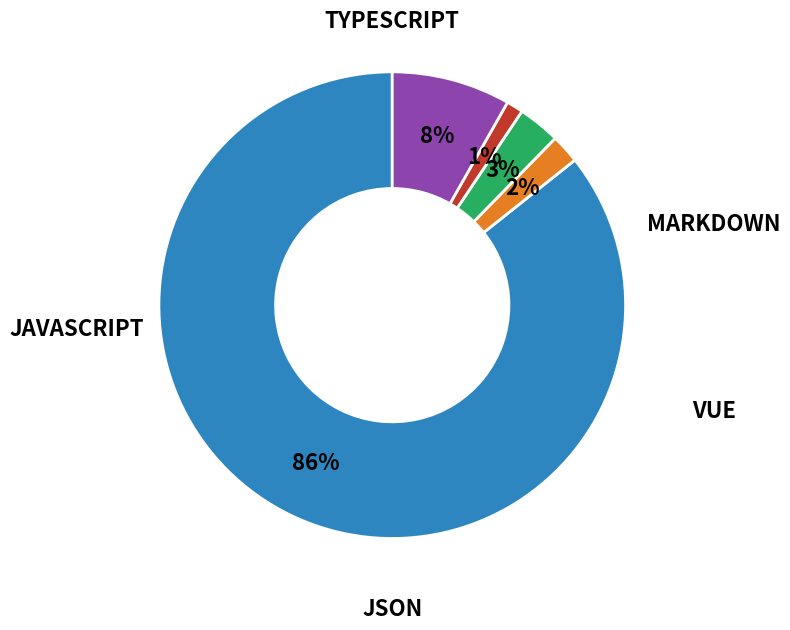

To the nearest percent, what is the average slice percentage?

20%